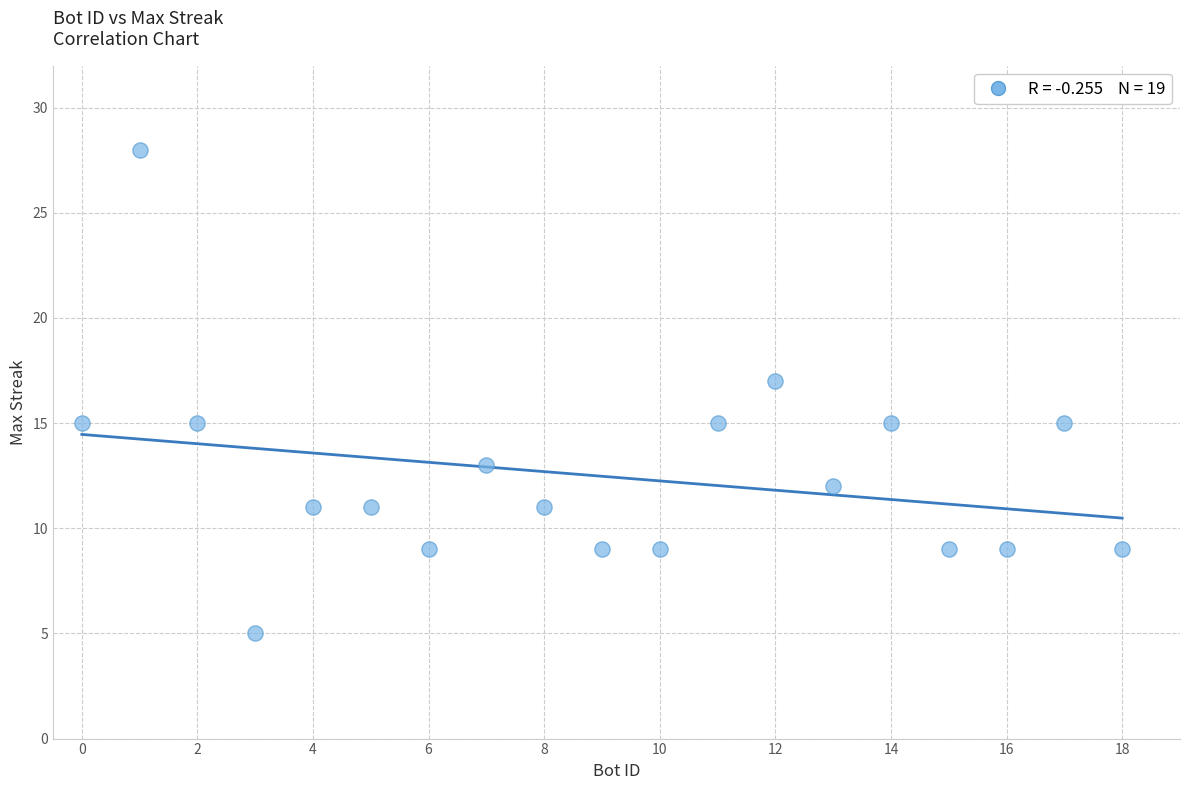

What is the range of Y values (max minus min)?

23